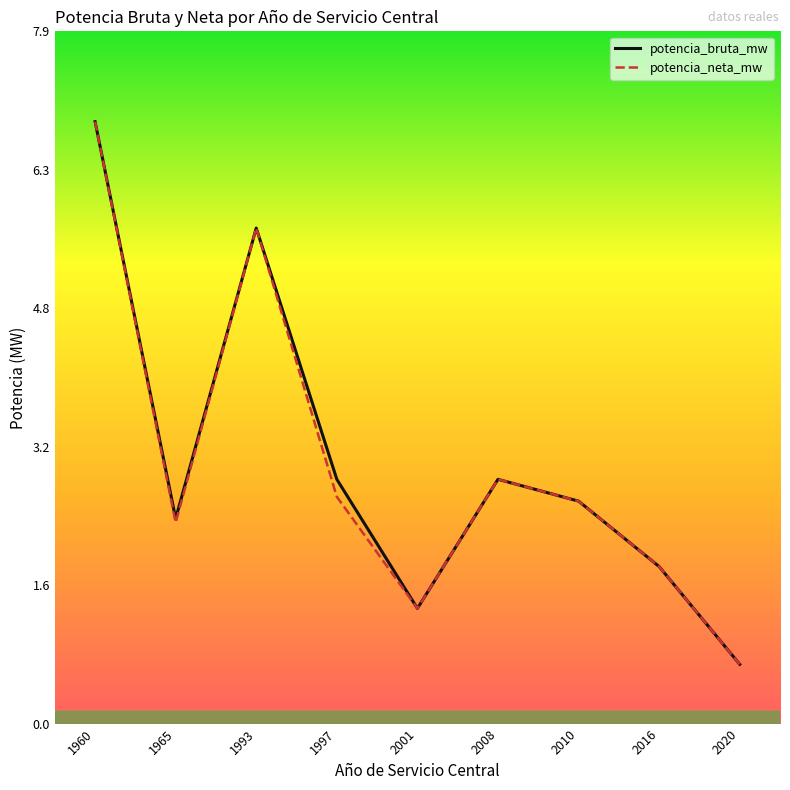

At which label does potencia_neta_mw first exceed 2?

1960